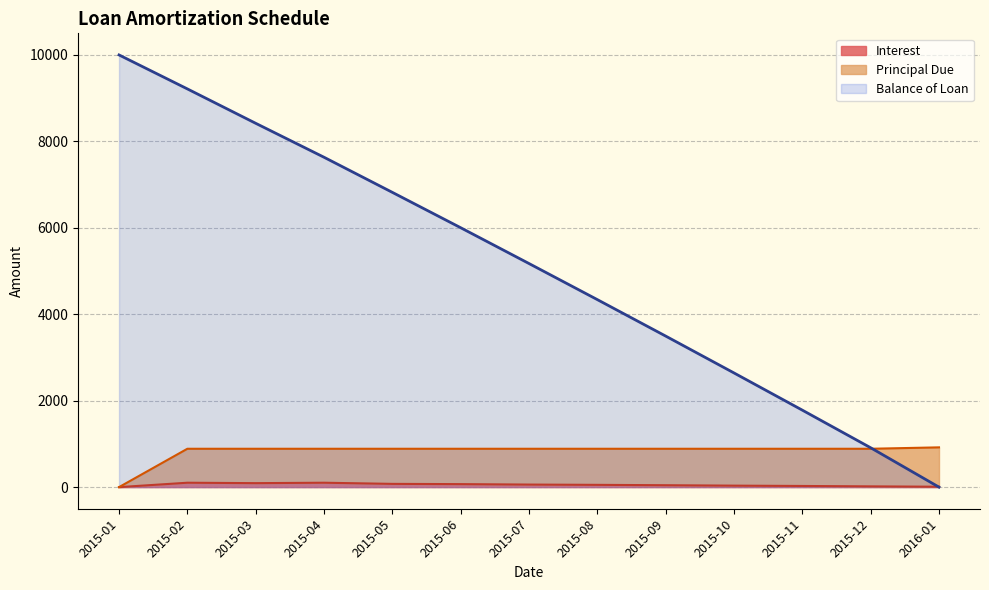

Does the chart display data point markers on the line(s)?

No